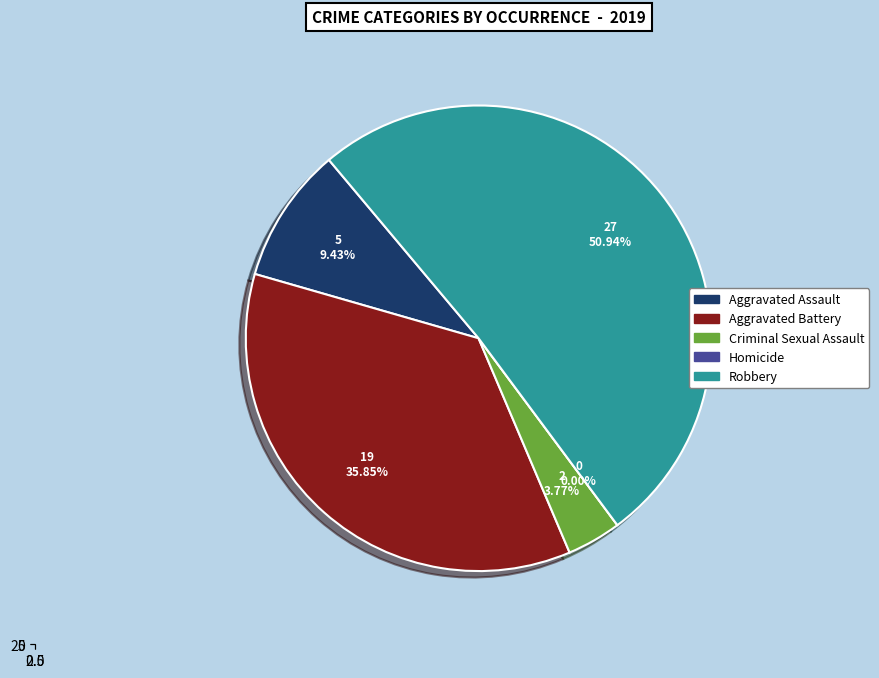

To the nearest percent, what is the difference between the Aggravated Assault and Robbery slice percentages?

42%